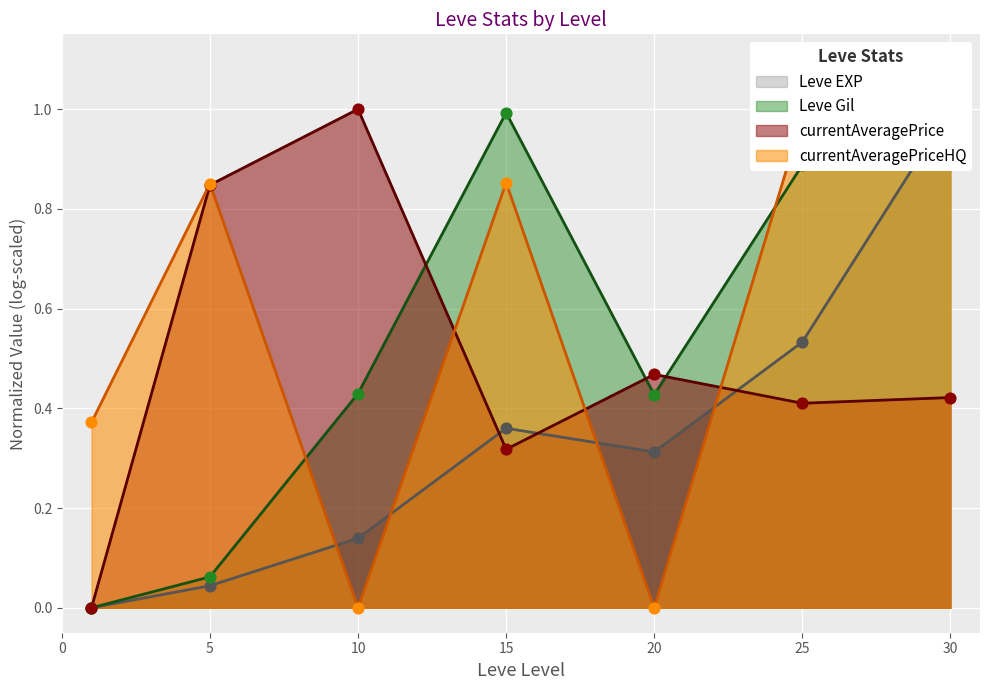

Which series has the largest Y range (max minus min)?

Leve EXP